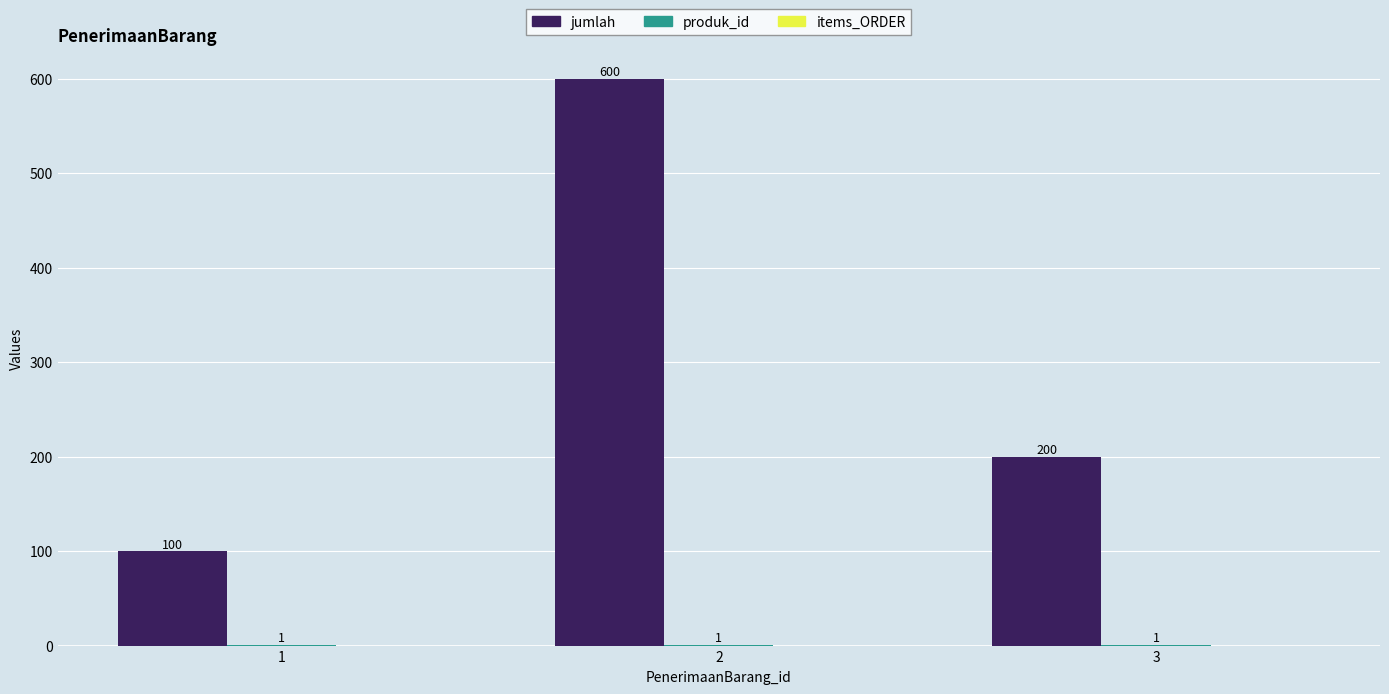

Which series has the largest total across all categories?

jumlah